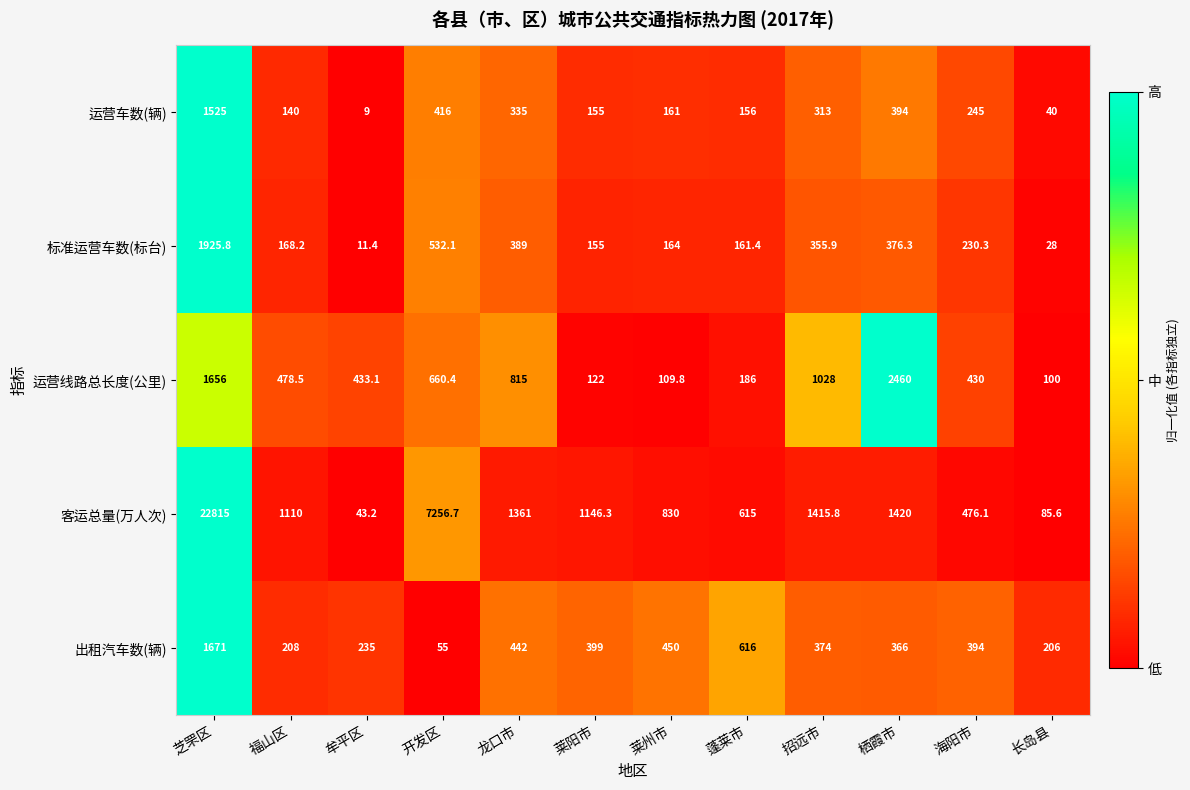

How many series are shown in this chart?

5